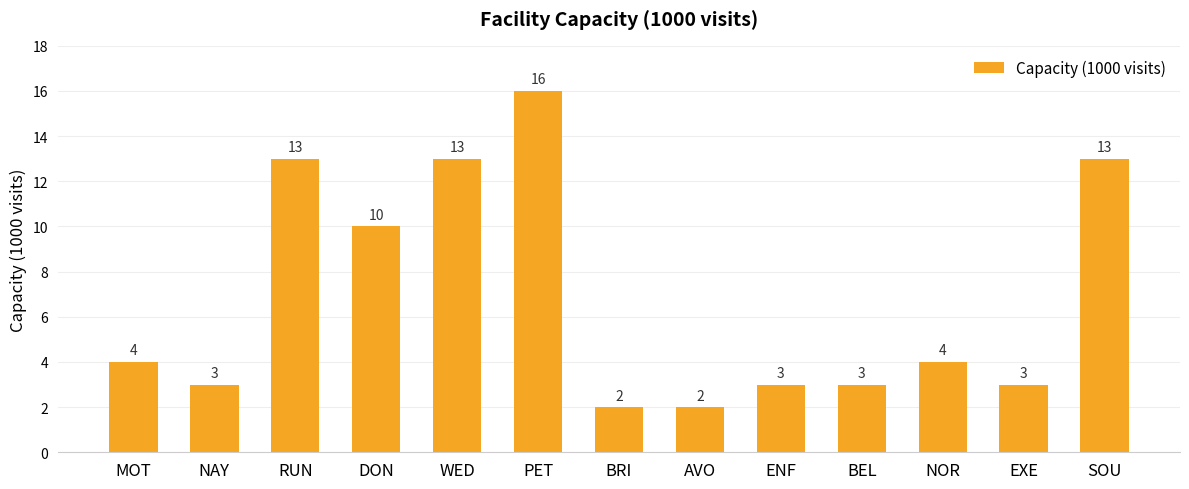

What position from the right is SOU?

1